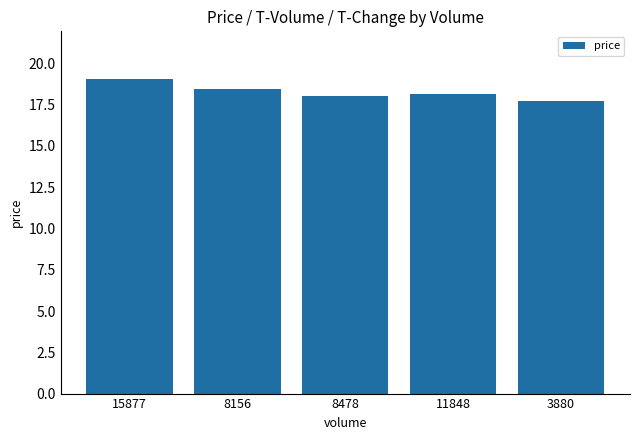

What is the change in value from 15877 to 8478?

-1.1